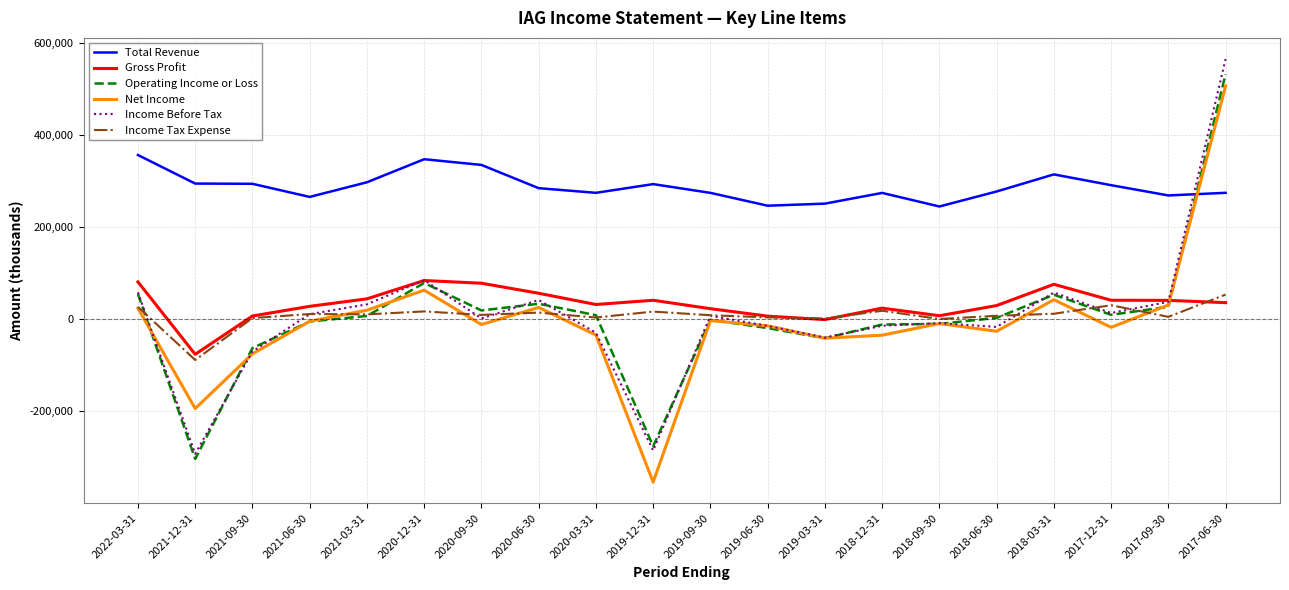

What are all the series names shown in the legend?

Total Revenue, Gross Profit, Operating Income or Loss, Net Income, Income Before Tax, Income Tax Expense